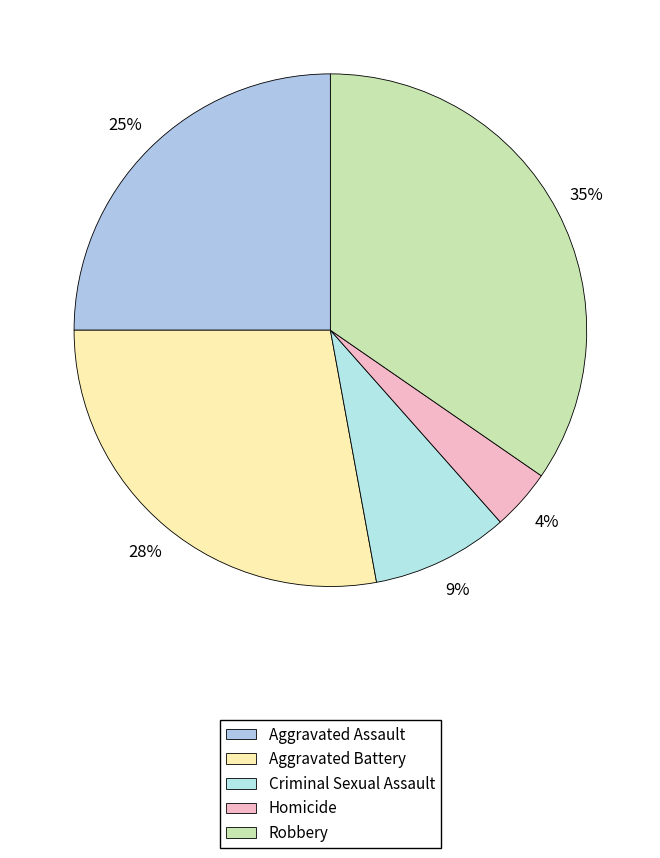

How many segments does this pie chart have?

5